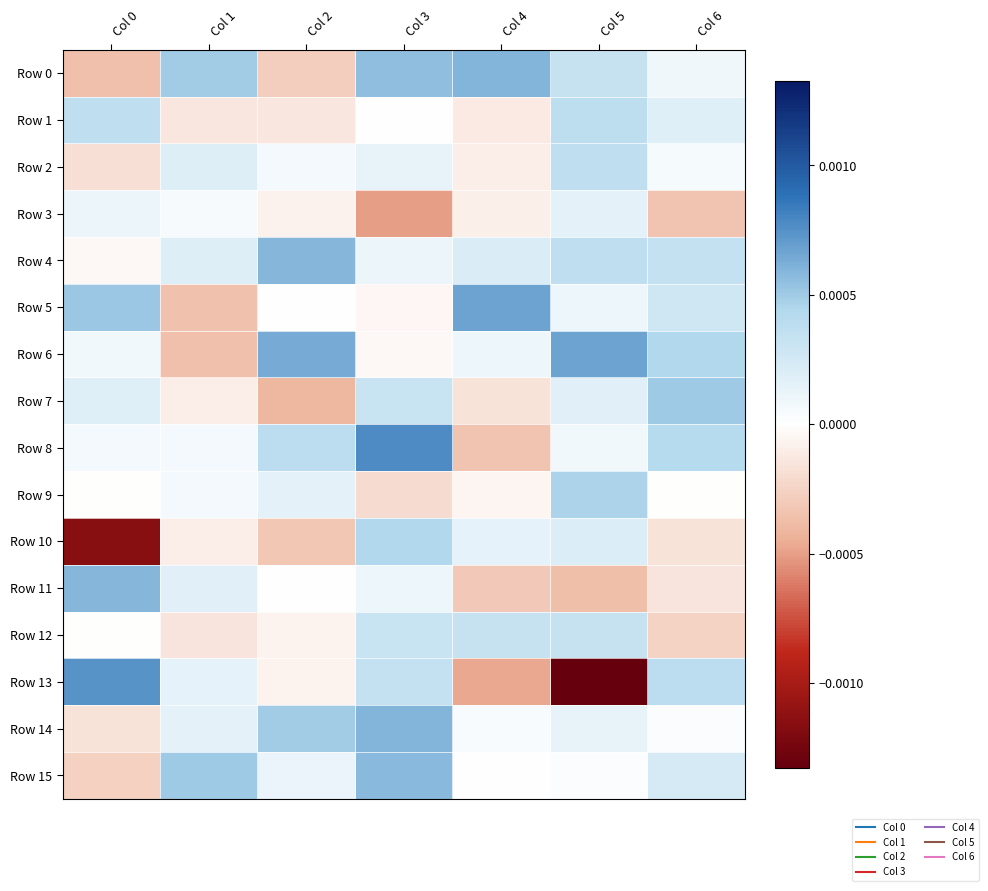

Which series has the largest total across all categories?

Row 4